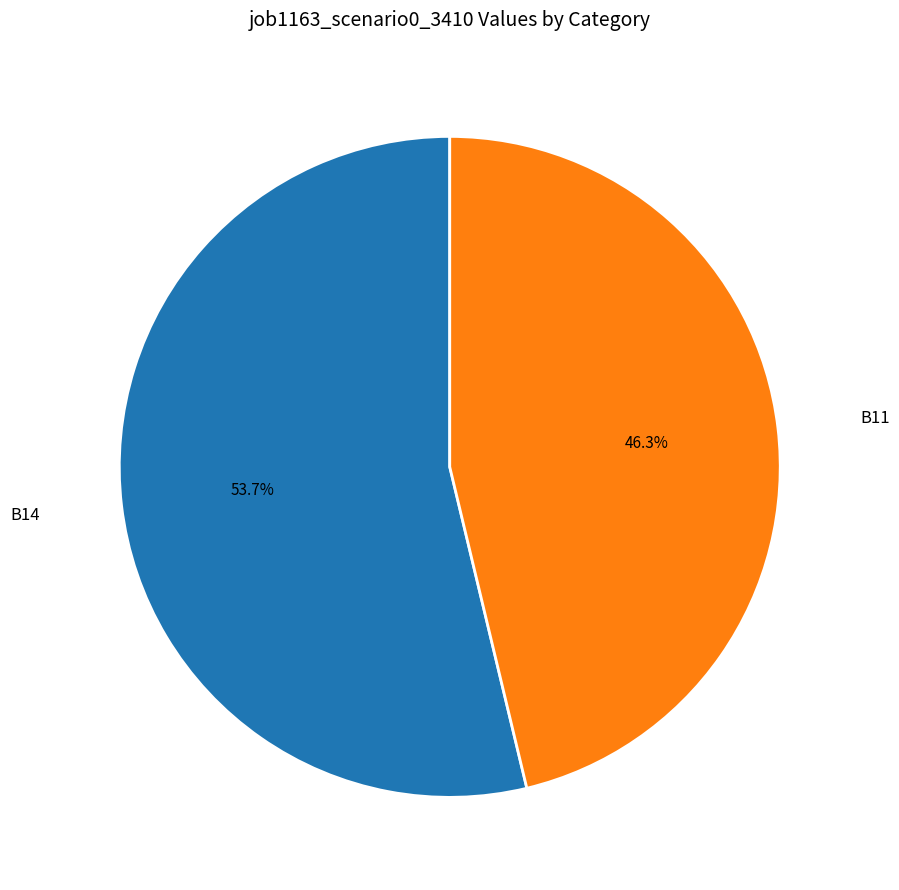

The B11 slice represents 46% of the pie. True or false?

True